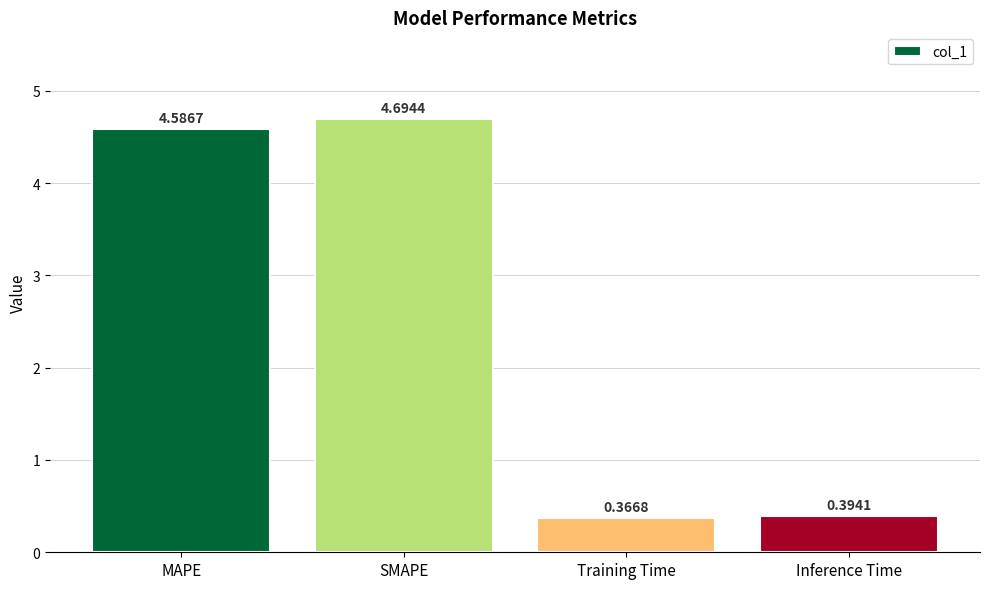

The chart shows a value of 6.4 at SMAPE. True or false?

False